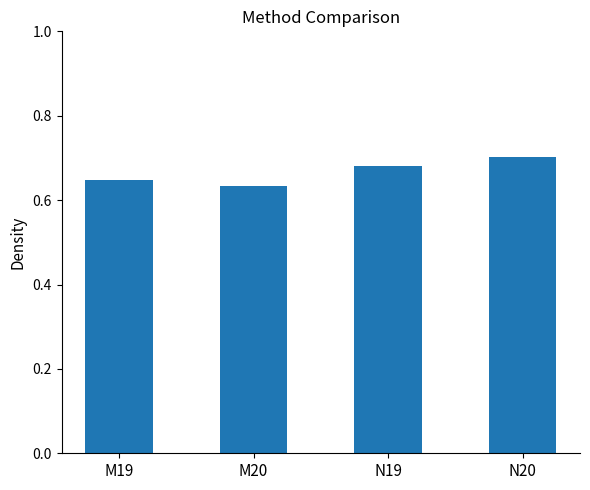

What is the sum of all values?

2.7